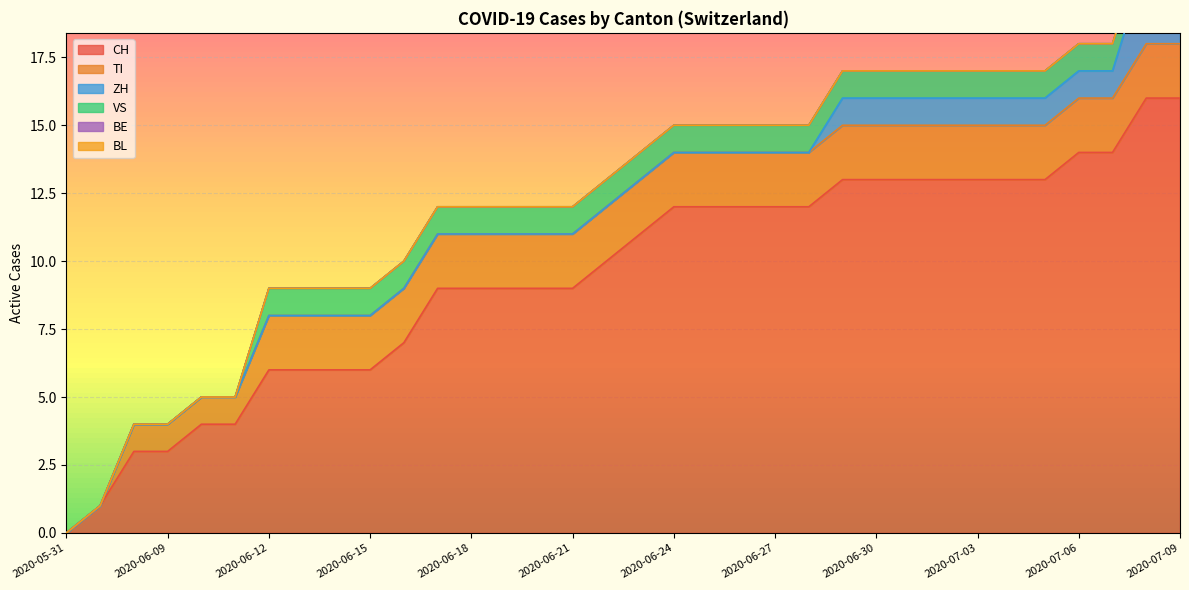

True or false: CH has a value of 16 at 2020-07-09.

True